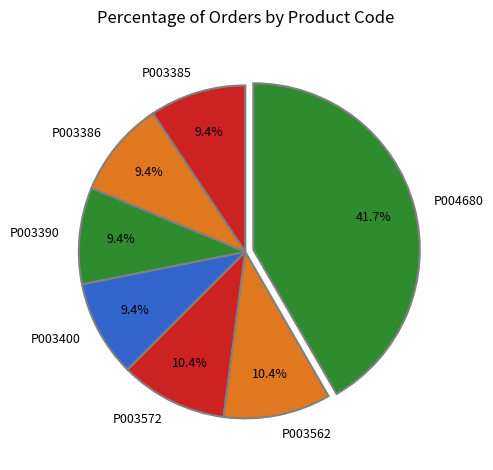

Which category has the biggest portion of the pie?

P004680